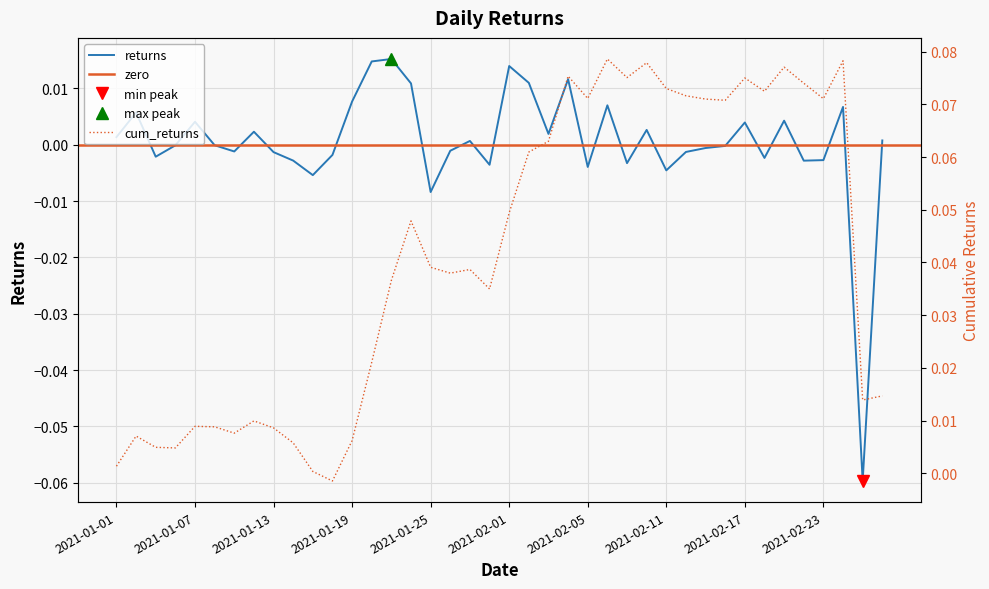

At which category does the chart reach its peak across all series?

2021-01-21